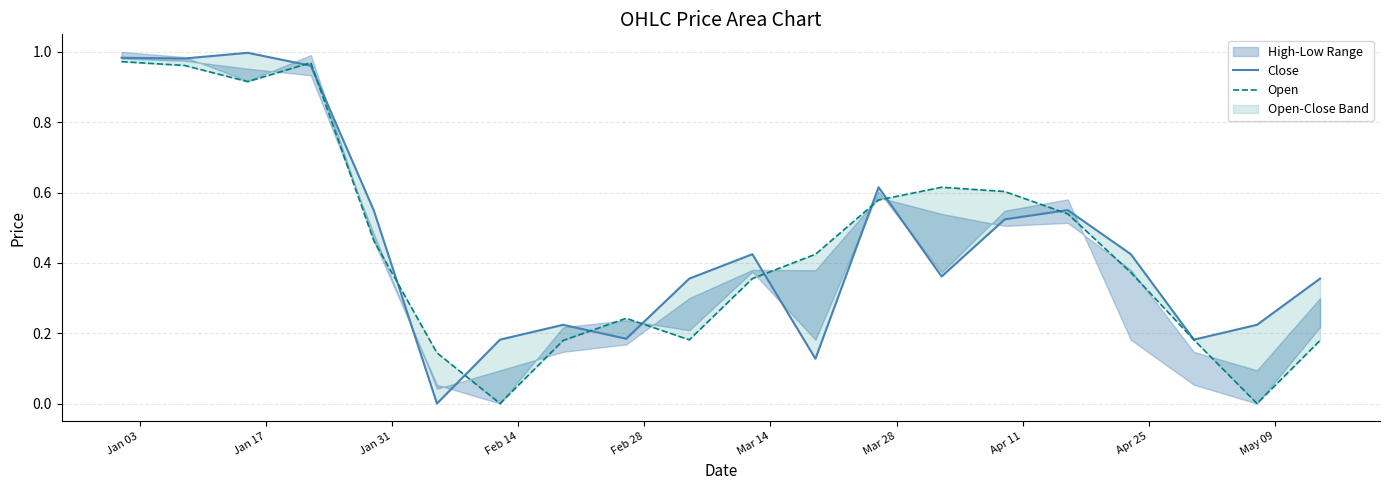

In Close, how many points are higher than both neighbors (excluding endpoints)?

5